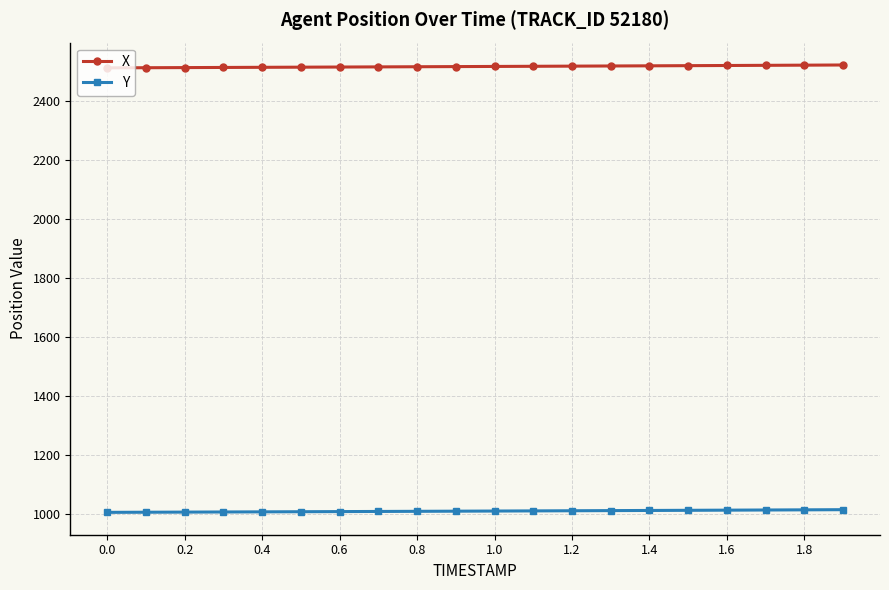

Rank the series by their average value, from lowest to highest.

Y, X